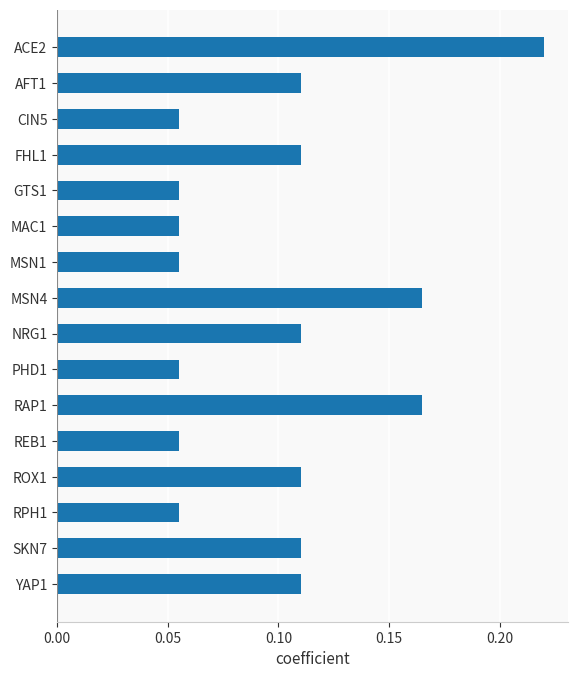

What is the sum of all values?

1.6